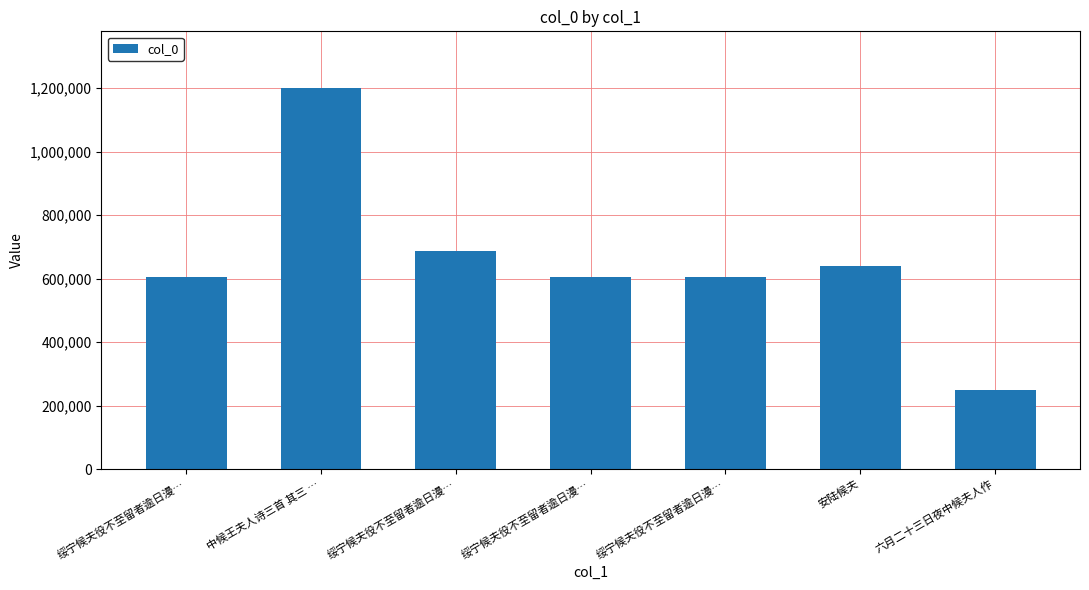

Rank the categories by value from lowest to highest.

六月二十三日夜中候夫人作, 绥宁候夫役不至留者逾日漫…, 绥宁候夫役不至留者逾日漫…, 绥宁候夫役不至留者逾日漫…, 安陆候夫, 绥宁候夫役不至留者逾日漫…, 中候王夫人诗三首 其三 …